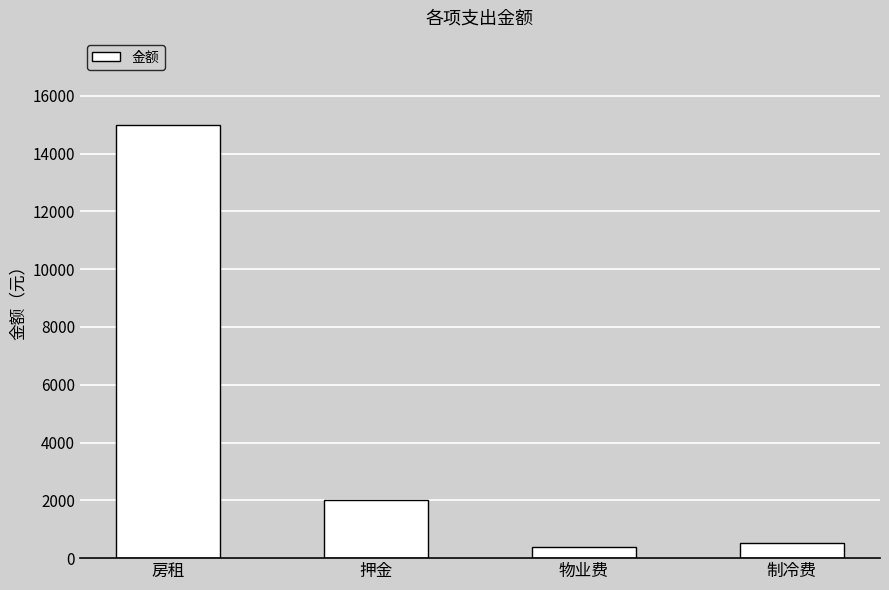

Are the bars horizontal?

No